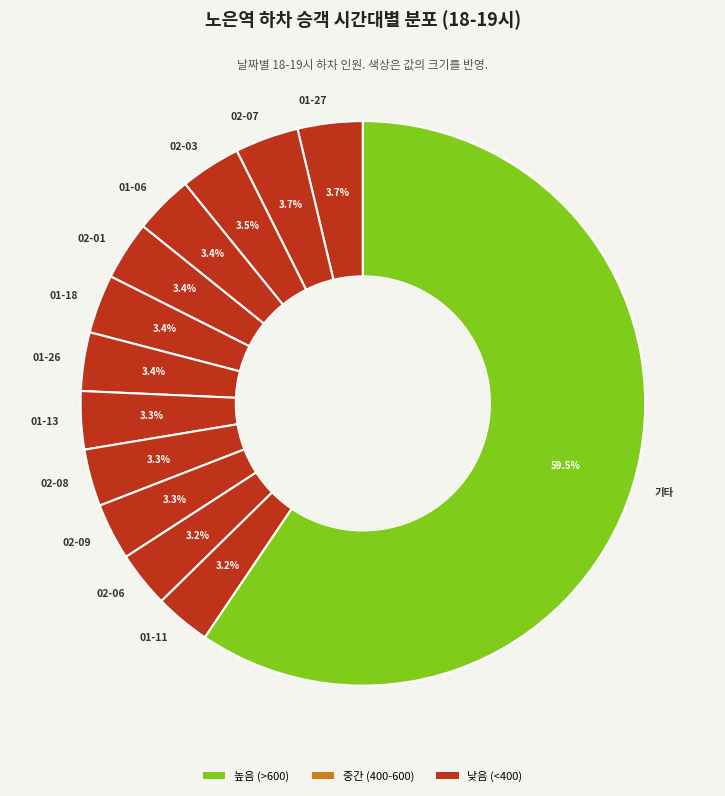

How many segments does this pie chart have?

13